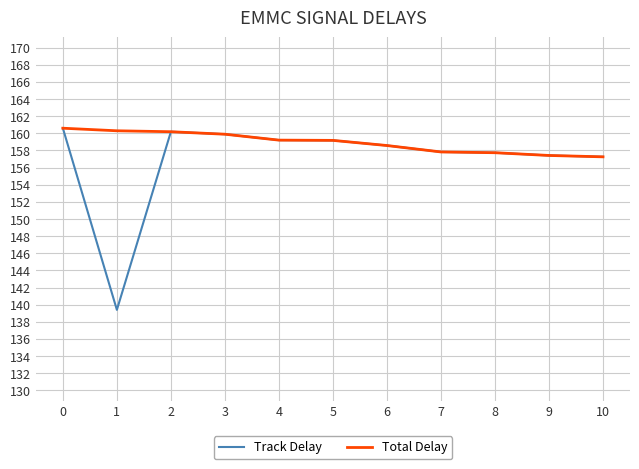

List the series in order of their overall mean, highest first.

Total Delay, Track Delay